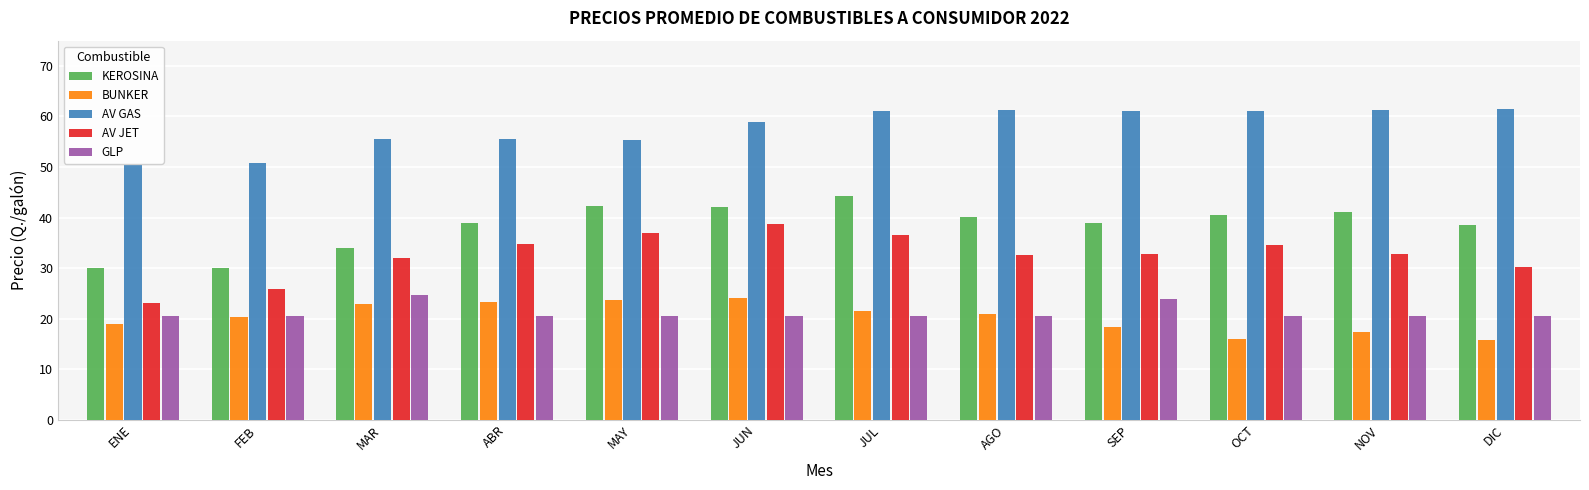

What is the spread (max minus min) of values at MAY?

34.8